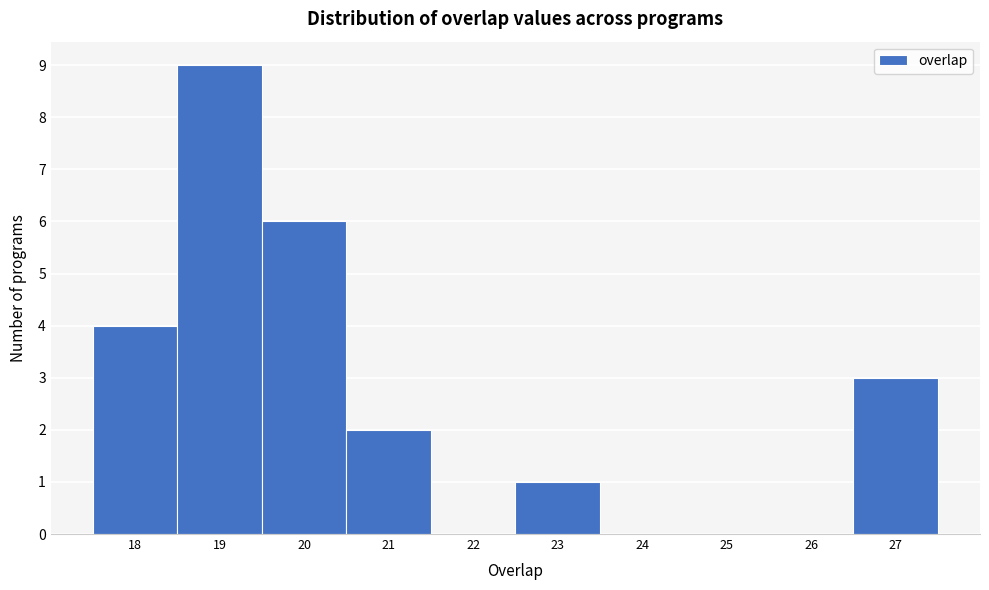

Reading left to right, list every bar in this chart as the range it spans on the x-axis followed by its height. The values are not printed on the chart, so give them approximately, as read against the axis.

17.5 to 18.5: 4
18.5 to 19.5: 9
19.5 to 20.5: 6
20.5 to 21.5: 2
21.5 to 22.5: 0
22.5 to 23.5: 1
23.5 to 24.5: 0
24.5 to 25.5: 0
25.5 to 26.5: 0
26.5 to 27.5: 3